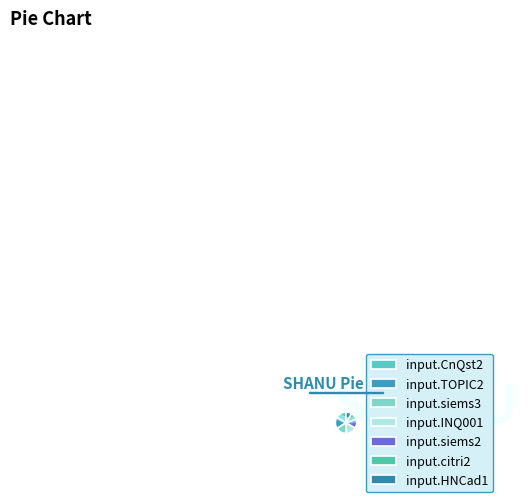

Does input.TOPIC2 account for over 50% of the chart?

No